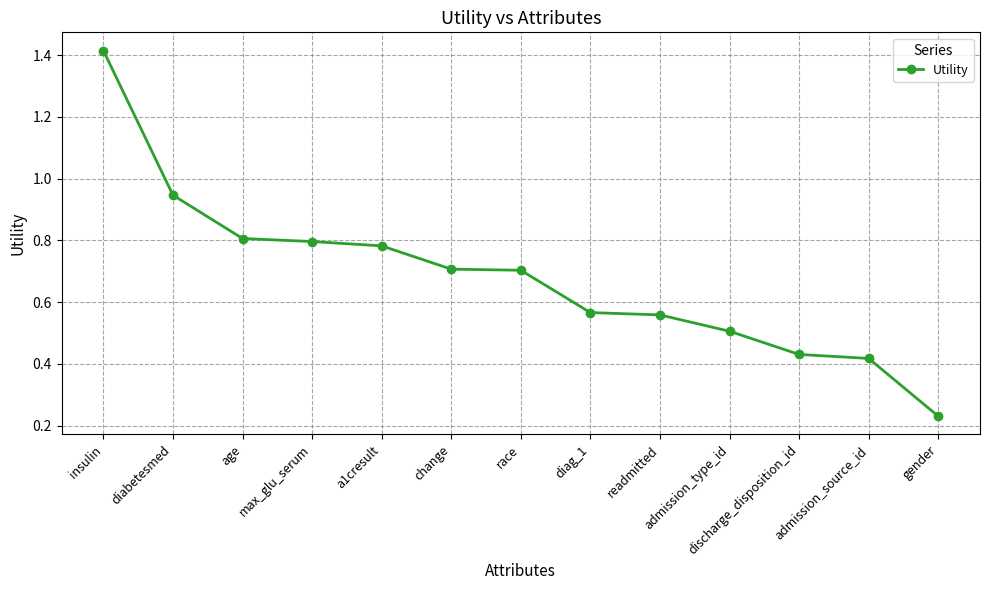

What position from the left is insulin?

1